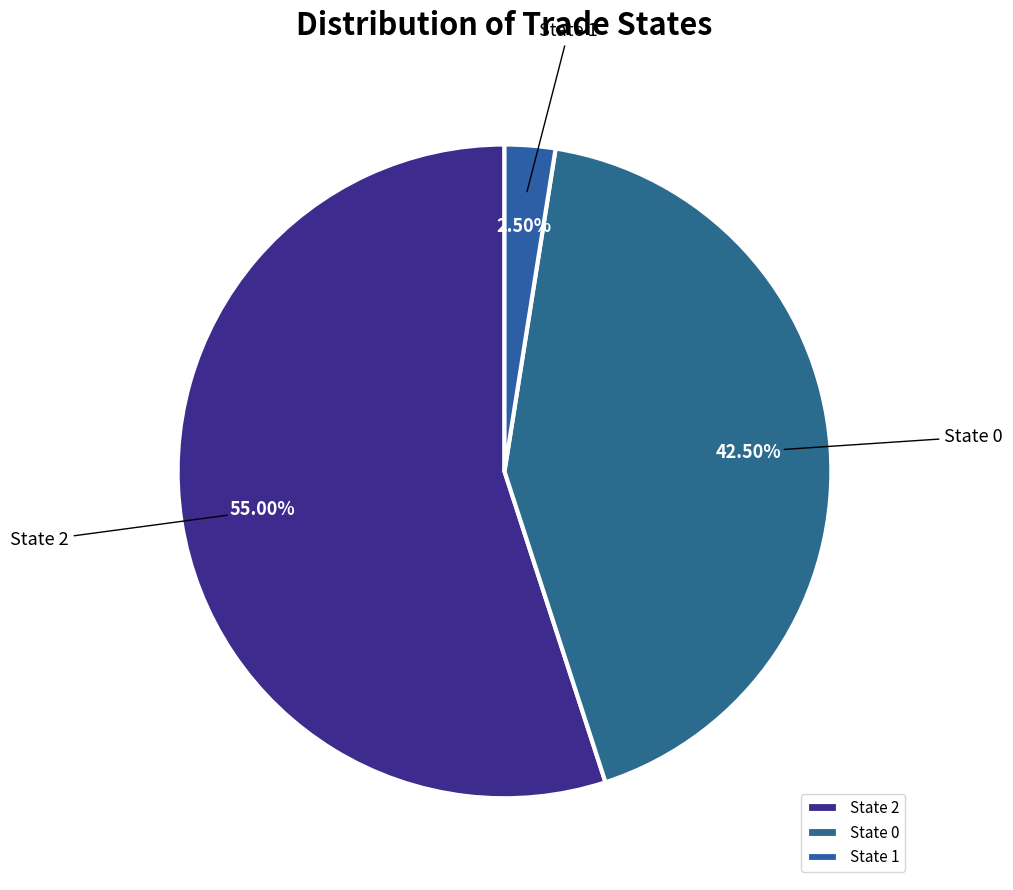

Is the sum of State 2 and State 0 greater than half?

Yes